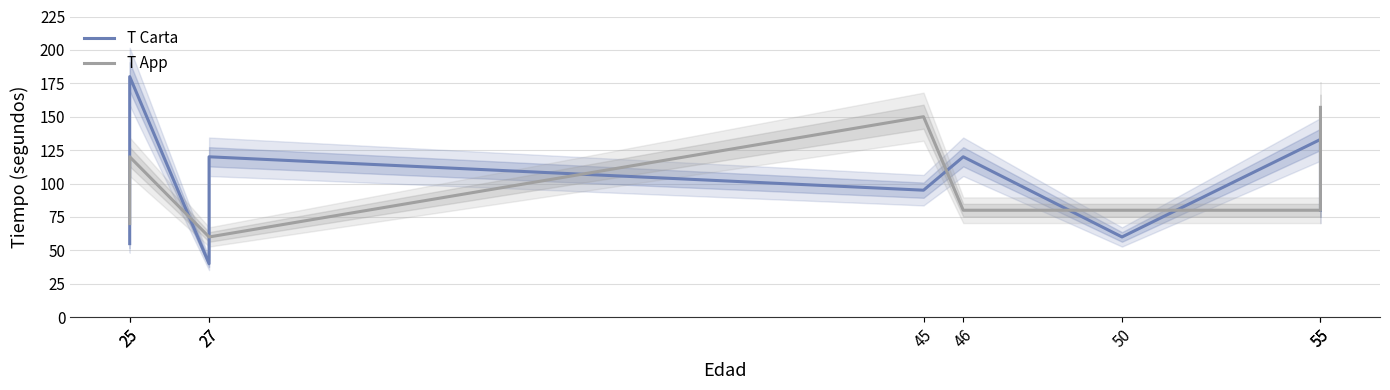

Is it true that T Carta equals 175 at 27?

False